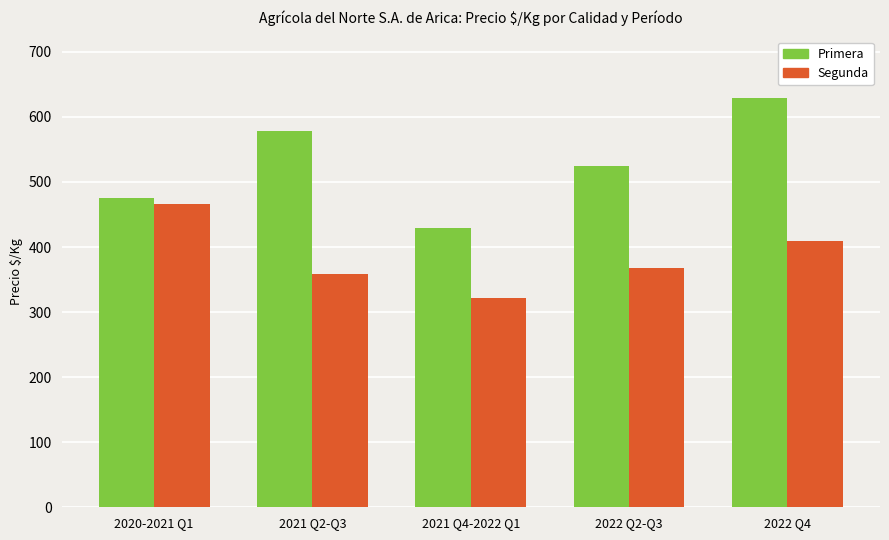

The value of Segunda at 2022 Q2-Q3 is 367.0. True or false?

True